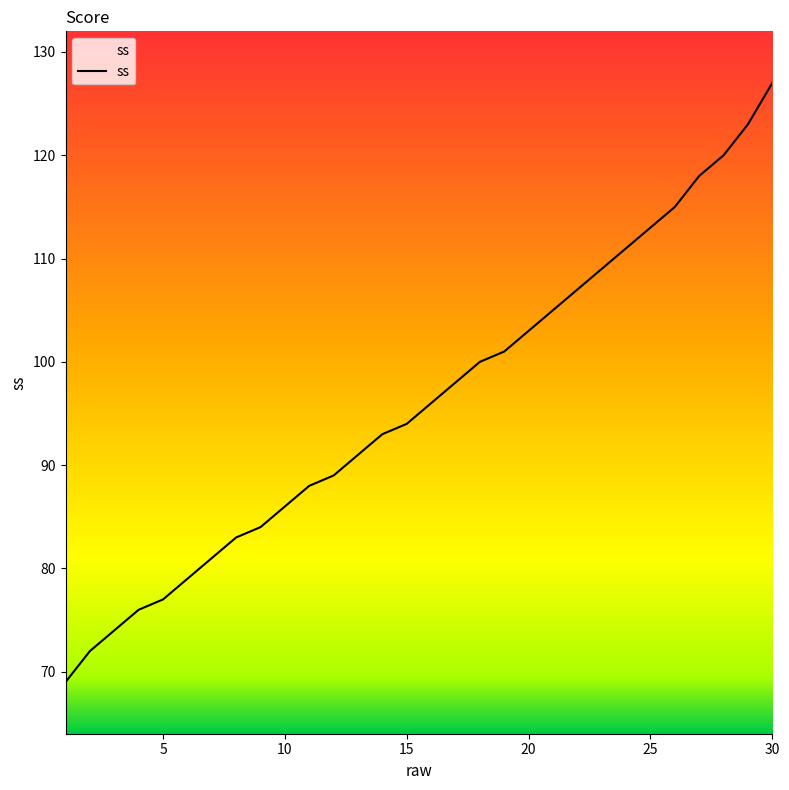

What is the difference between the maximum and minimum values?

58